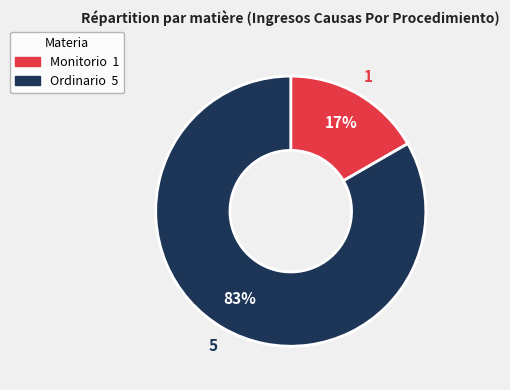

How many segments does this pie chart have?

2